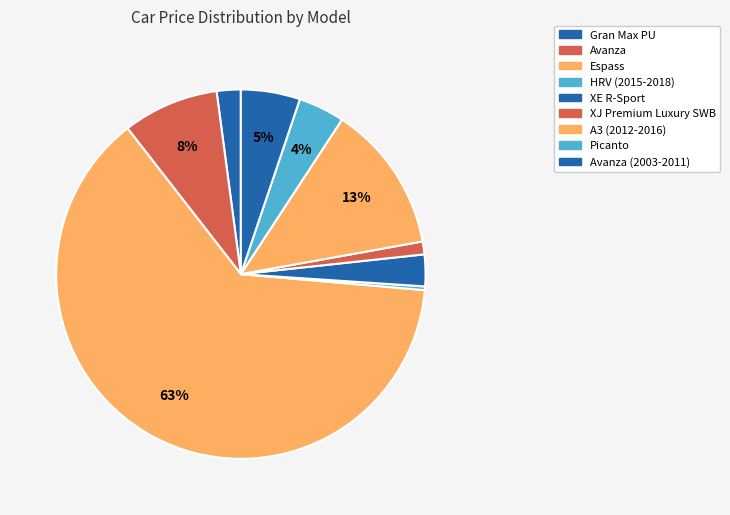

Count the number of slices in the pie.

9